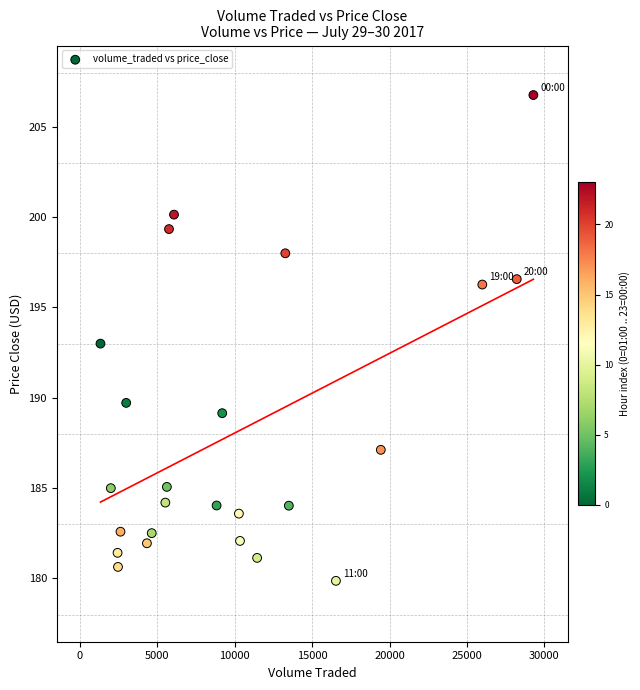

What is the range of Y values (max minus min)?

26.9